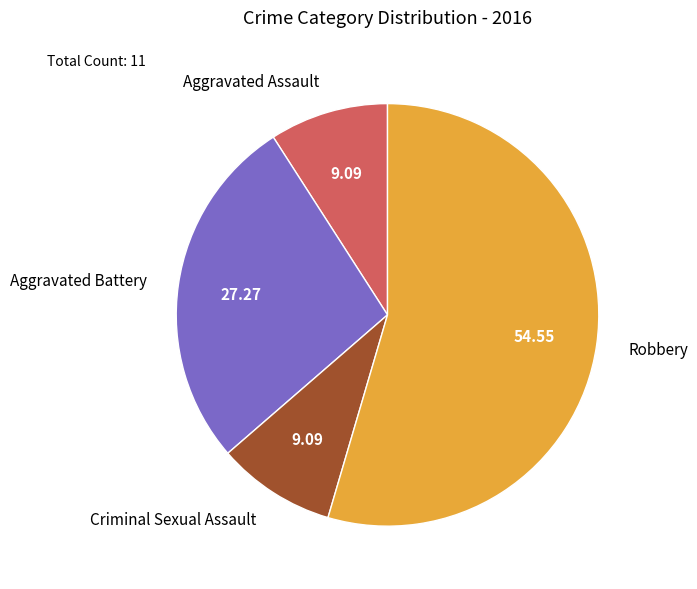

Is it true that Aggravated Assault is 18% of the pie?

False